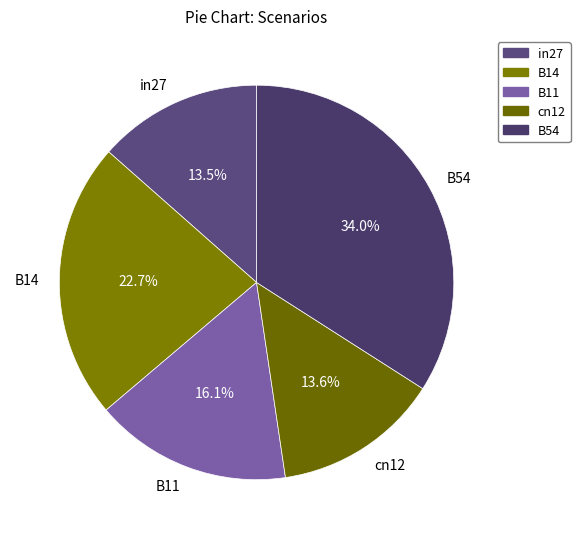

Do B14 and in27 together represent more than half of the pie?

No